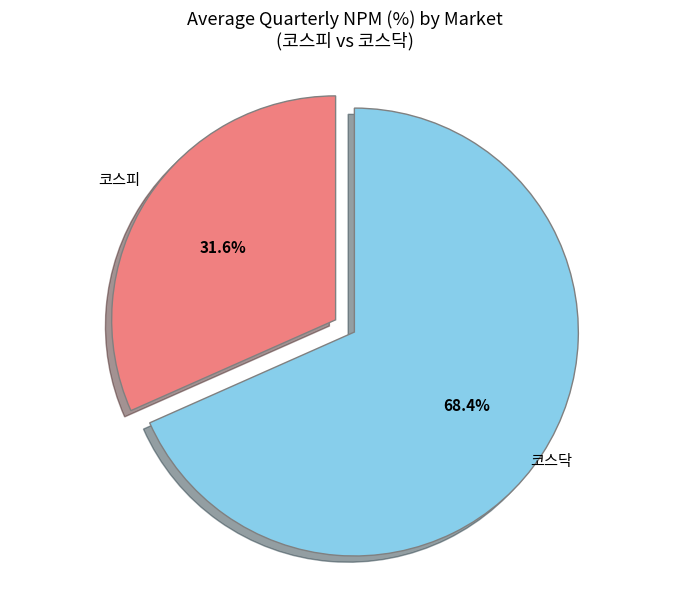

What is the smallest slice in the pie chart?

코스피